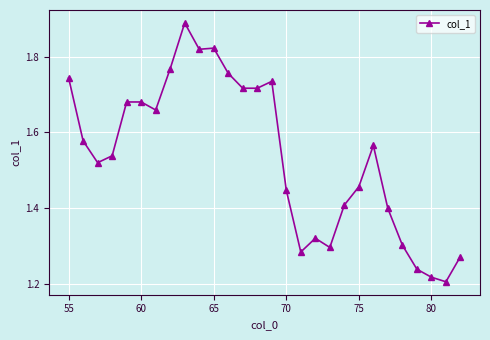

True or false: the data has more than 1 interior local peaks.

True